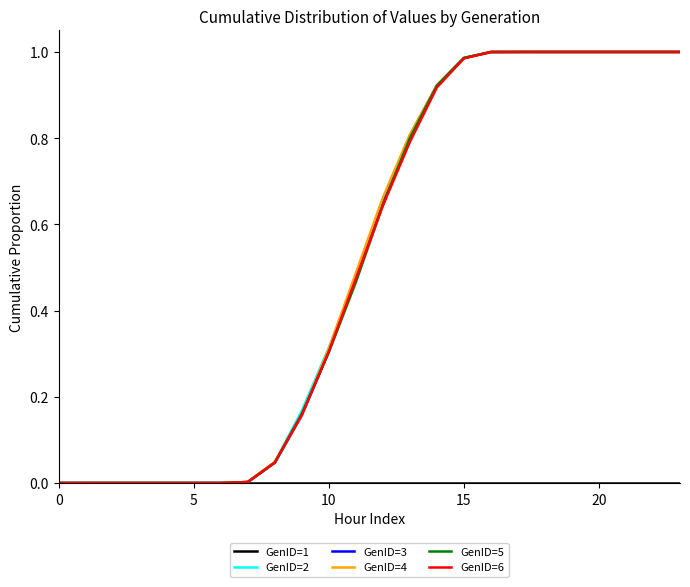

How many lines are shown in the chart?

6